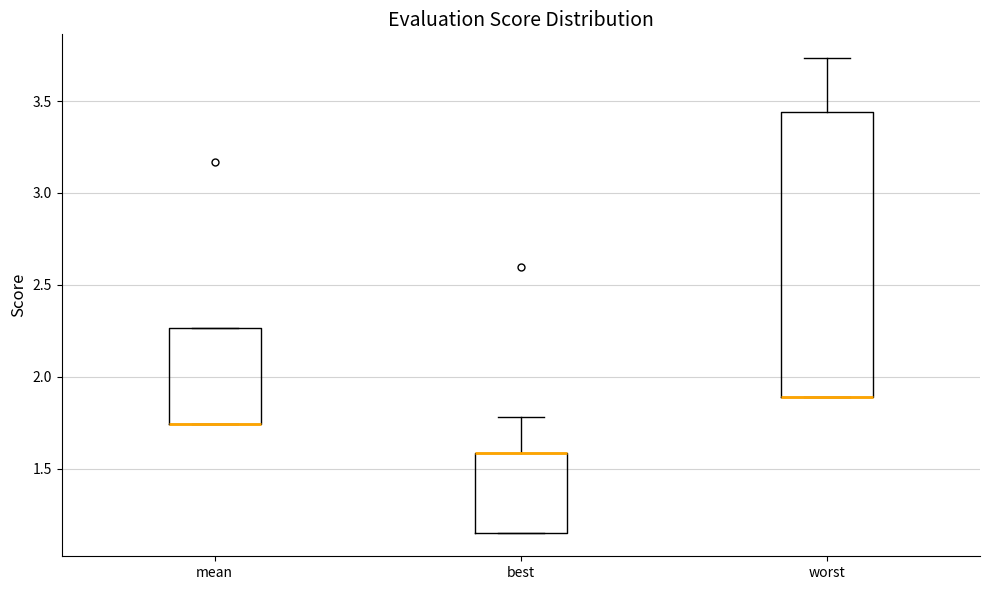

Which box is the tallest, from its lower edge to its upper edge?

worst